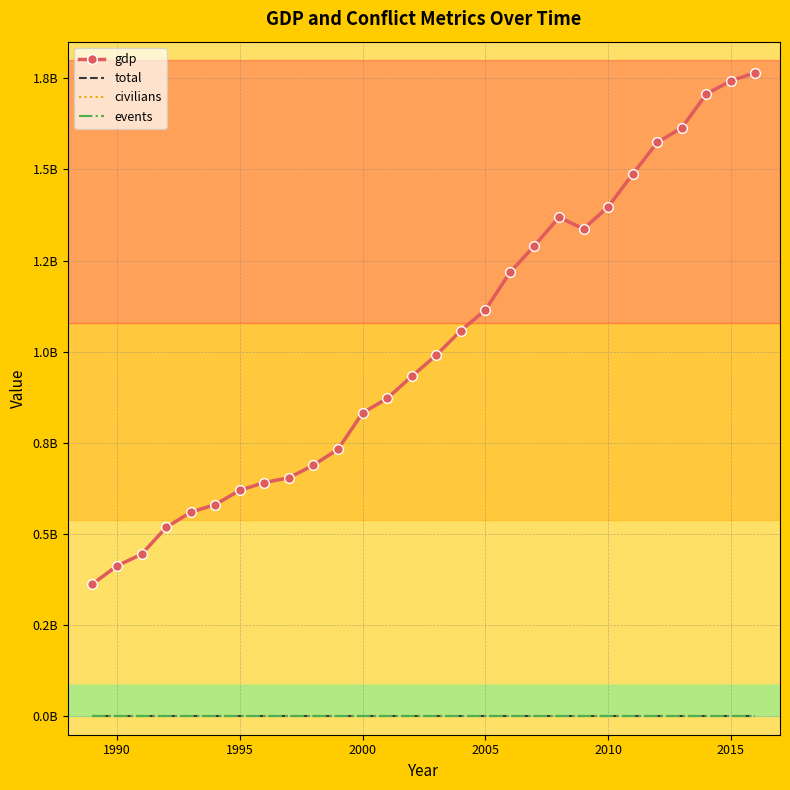

True or false: civilians and total cross at least once.

False